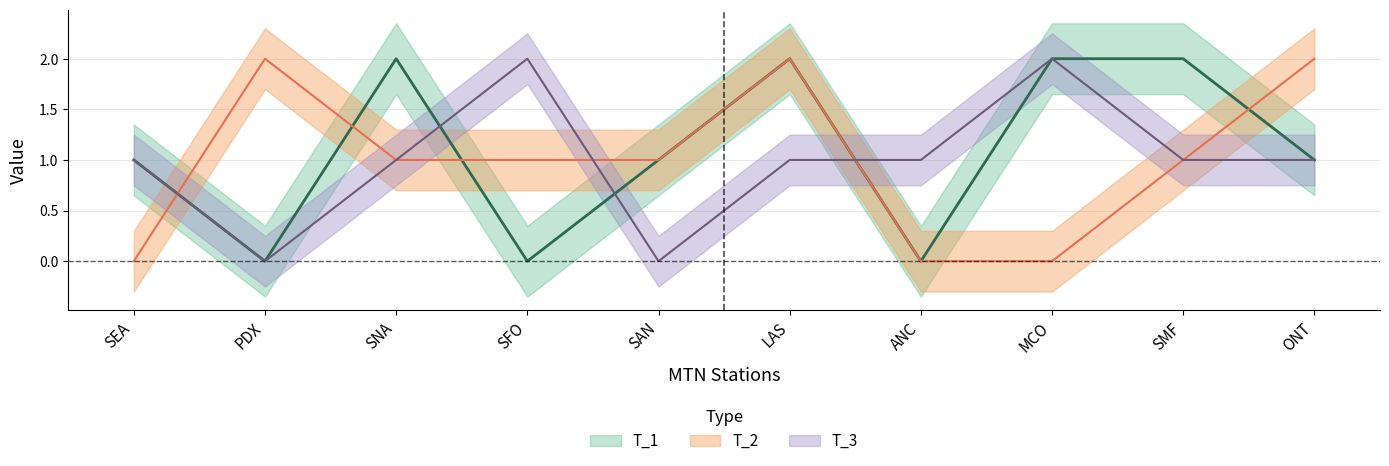

At which category is the sum across all series the highest?

LAS